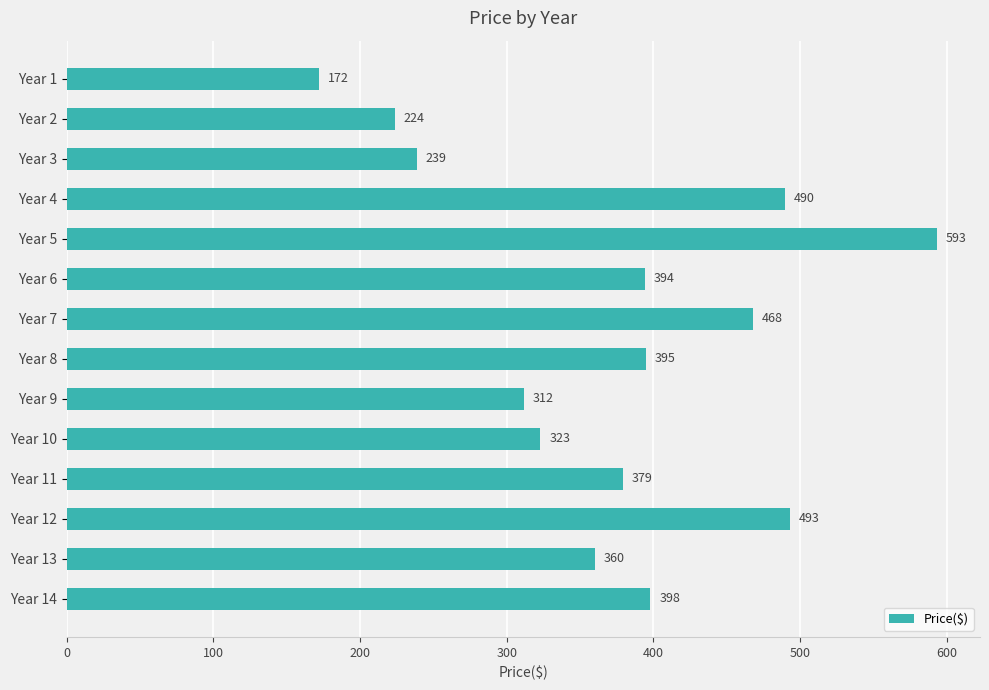

Does the chart contain stacked bars?

No